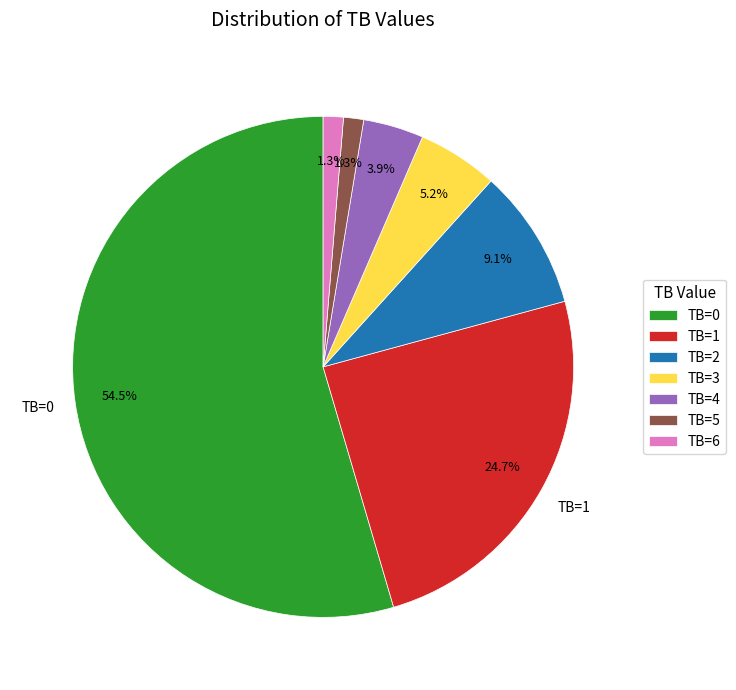

To the nearest percent, what portion does TB=3 represent?

5%